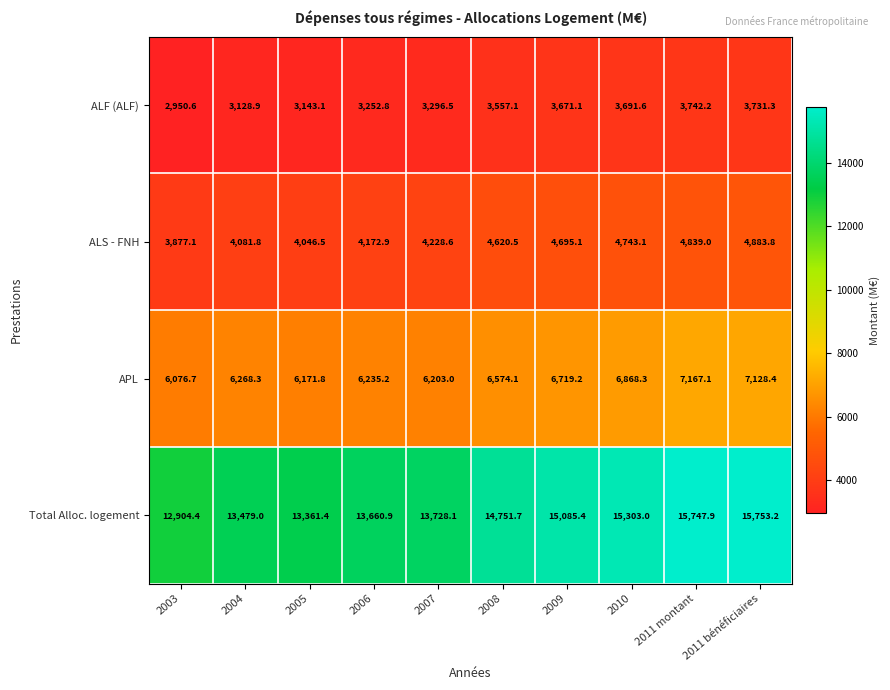

Which series has the largest total across all categories?

Total Alloc. logement